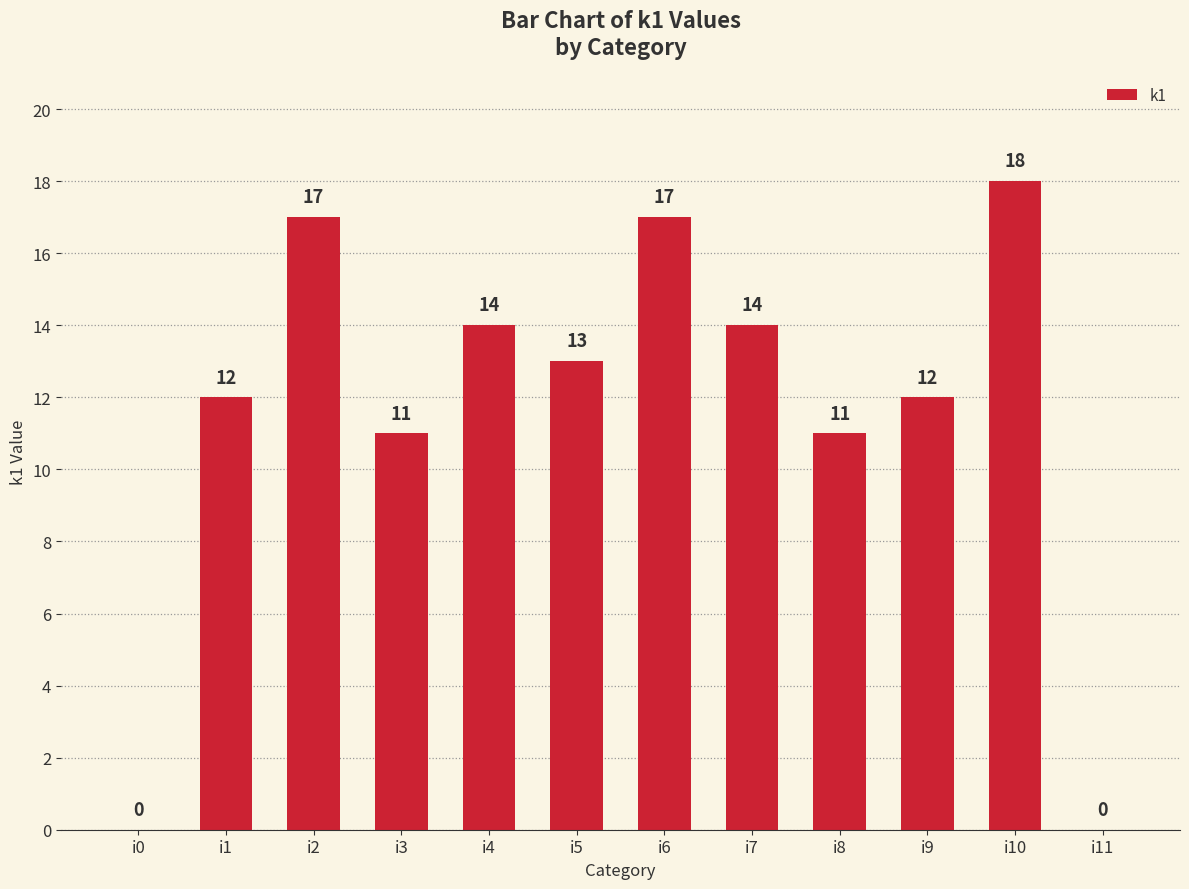

Is it true that the value at i1 is 12?

True